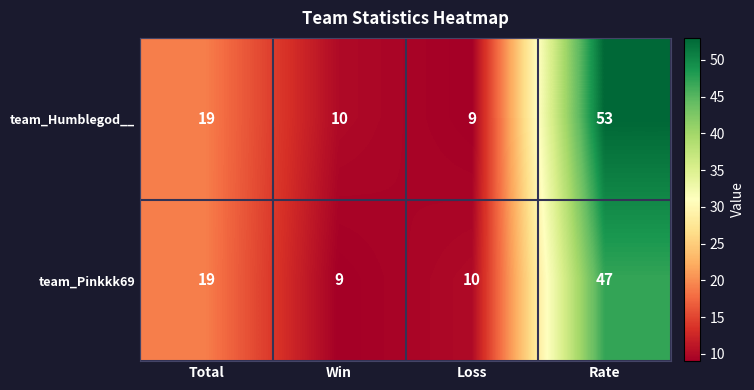

Reading right to left, list all the values displayed in this chart.

team_Humblegod__: 53	9	10	19
team_Pinkkk69: 47	10	9	19